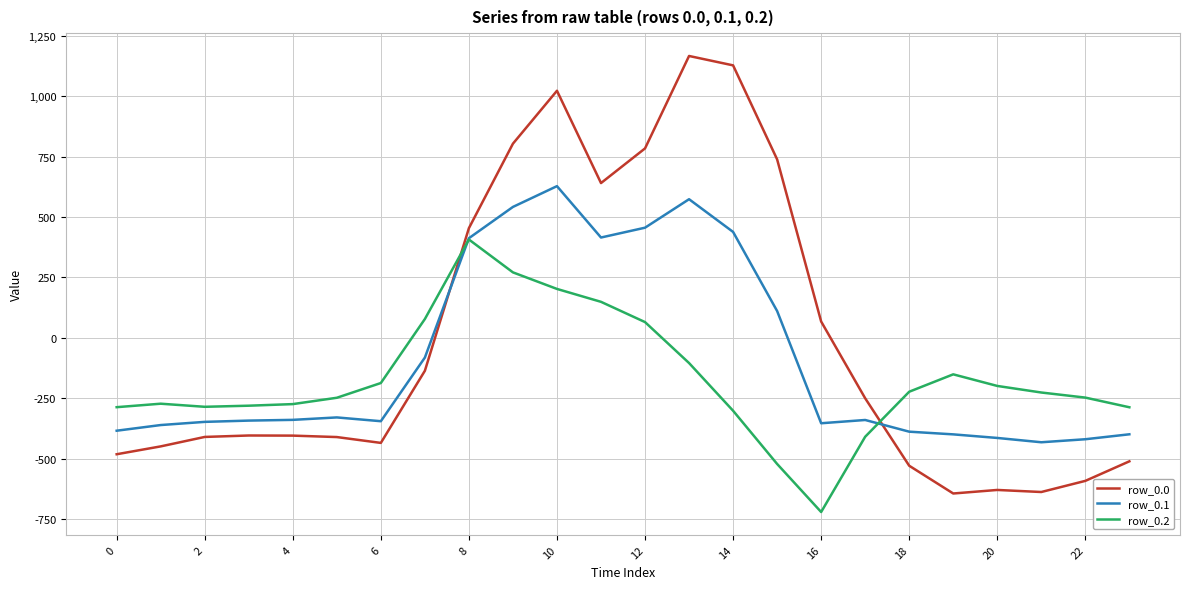

What are all the series names shown in the legend?

row_0.0, row_0.1, row_0.2